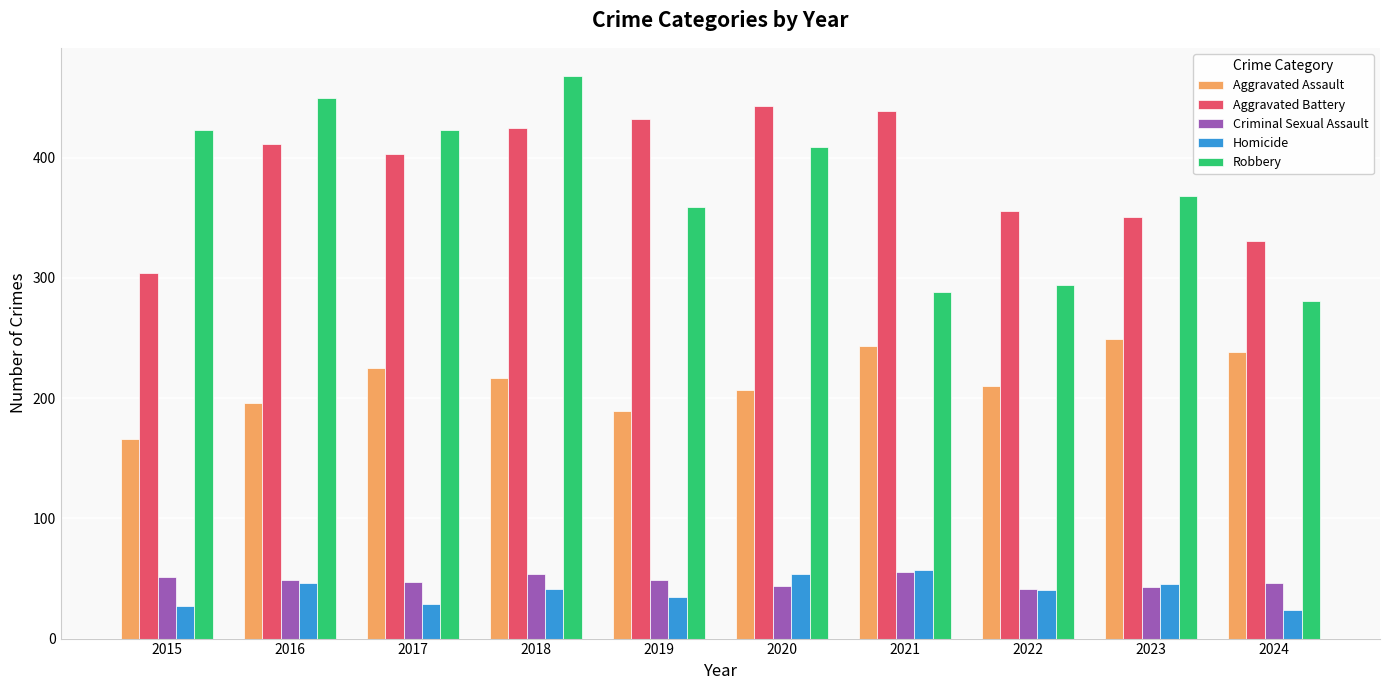

At which category is the sum across all series the highest?

2018